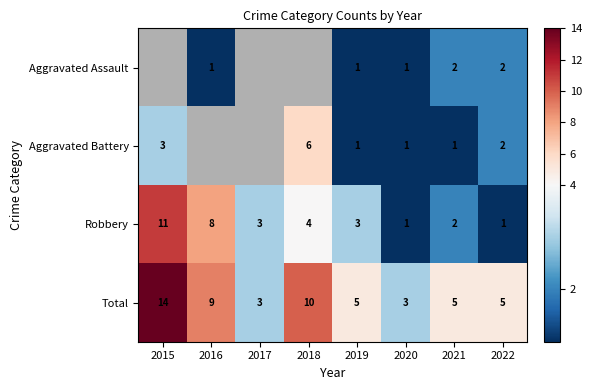

Read the Robbery value at 2016.

8.0